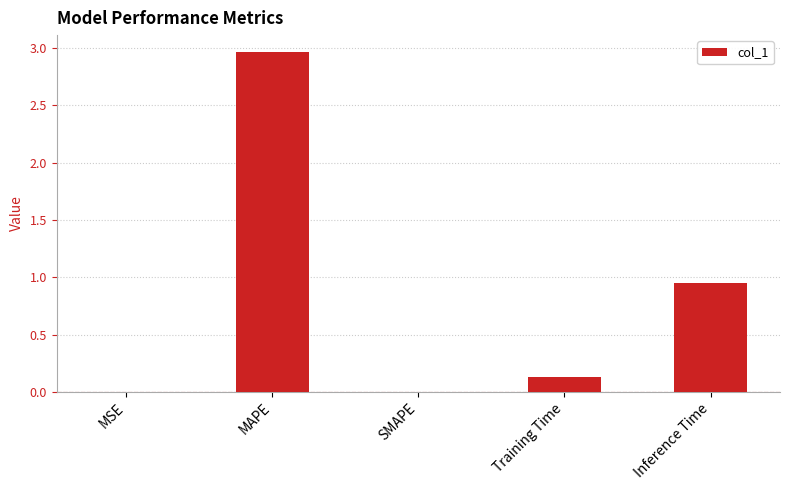

Which label corresponds to the largest value in the chart?

MAPE